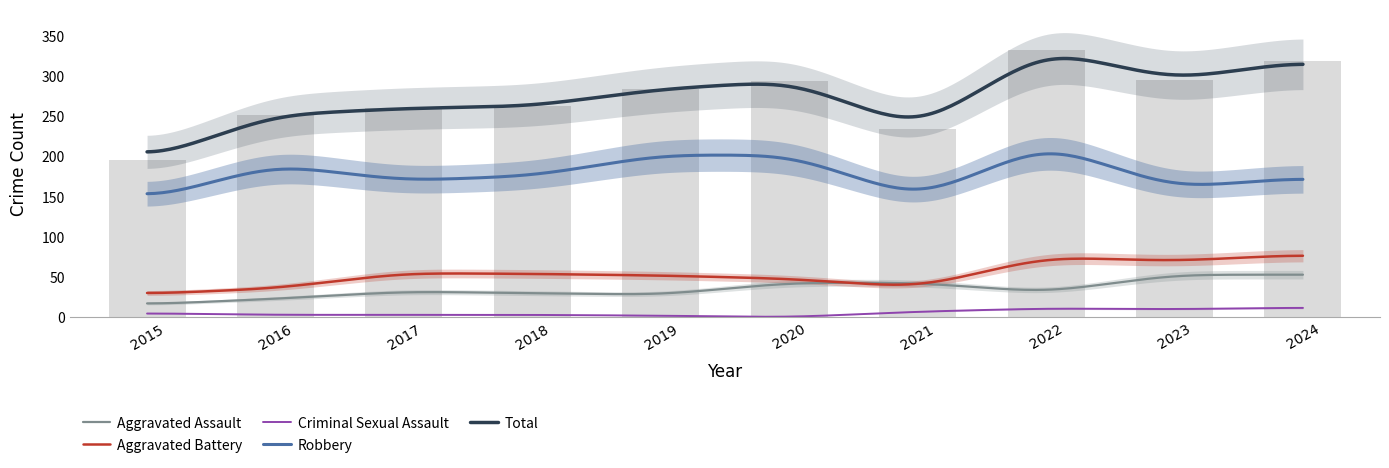

The Criminal Sexual Assault series shows 20 at 2022. True or false?

False